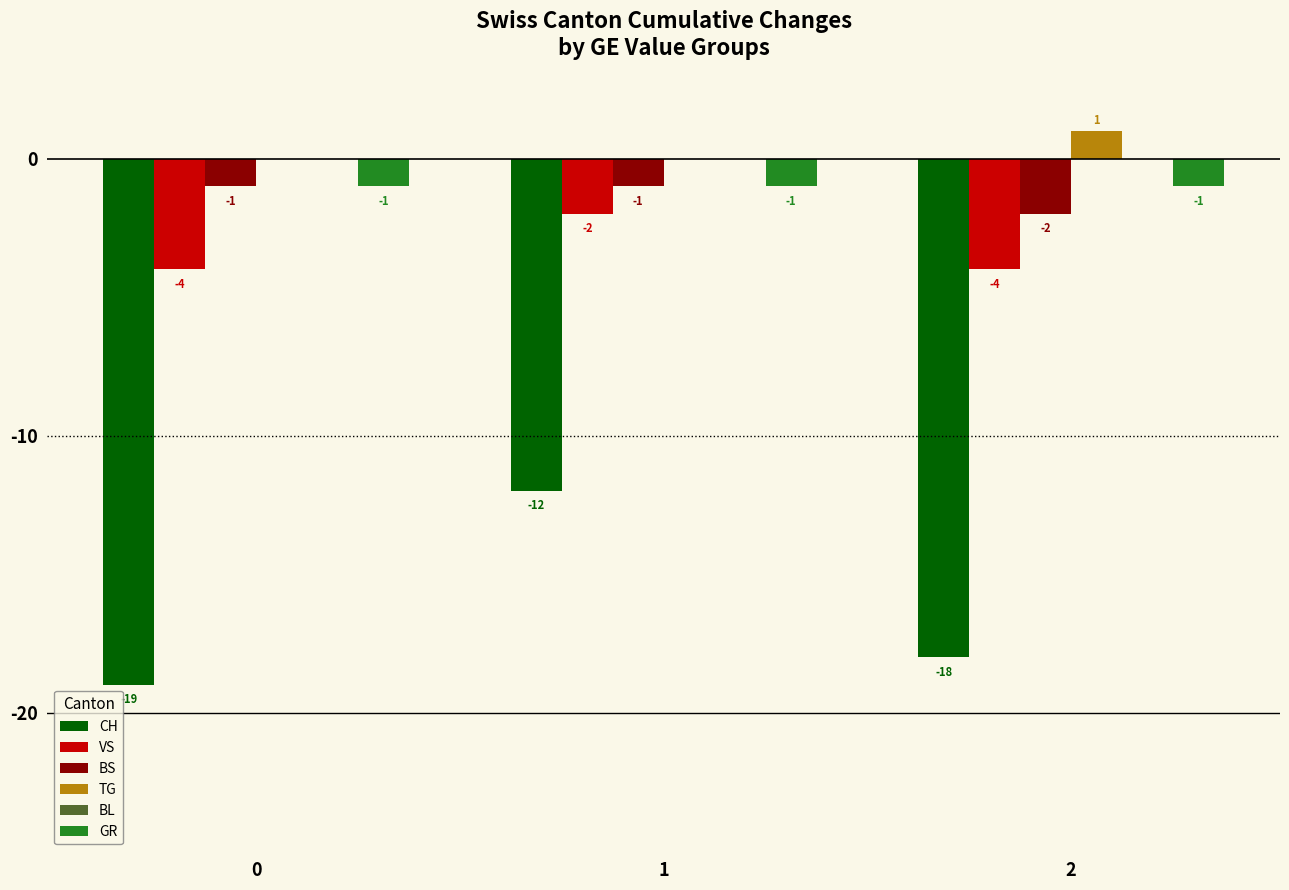

What is the total value across all series at 0?

-25